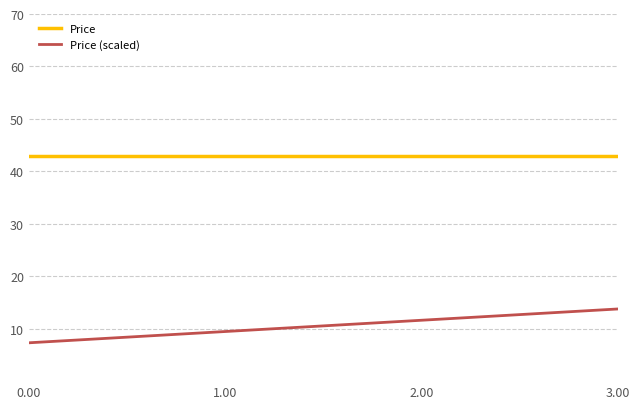

Reading left to right, transcribe all the data shown in this chart.

Price: 43.0	43.0	43.0	43.0	43.0	43.0	43.0	43.0	43.0	43.0	43.0	43.0	43.0	43.0	43.0	43.0
Price (scaled): 7.3	7.7	8.2	8.6	9.0	9.5	9.9	10.3	10.8	11.2	11.6	12.0	12.5	12.9	13.3	13.8